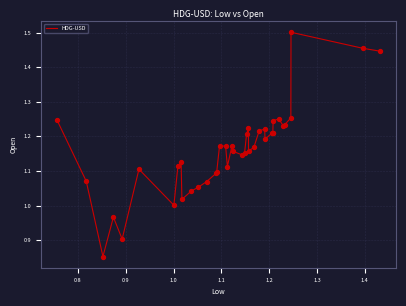

What is the difference between the maximum and minimum values?

0.6